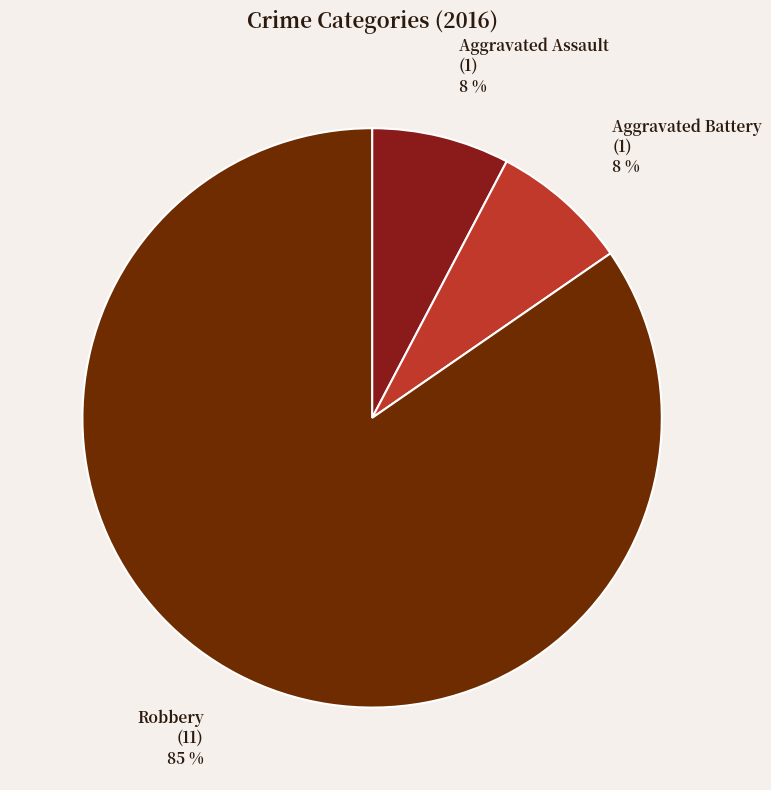

What percentage is the Aggravated Assault slice, to the nearest percent?

8%